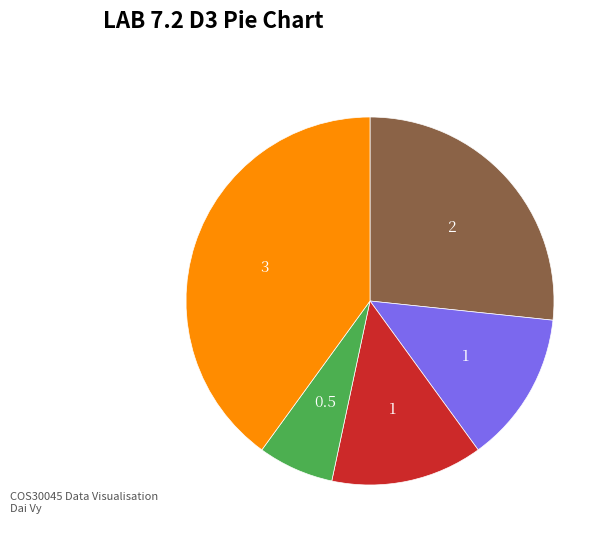

Does any single category account for the majority?

No